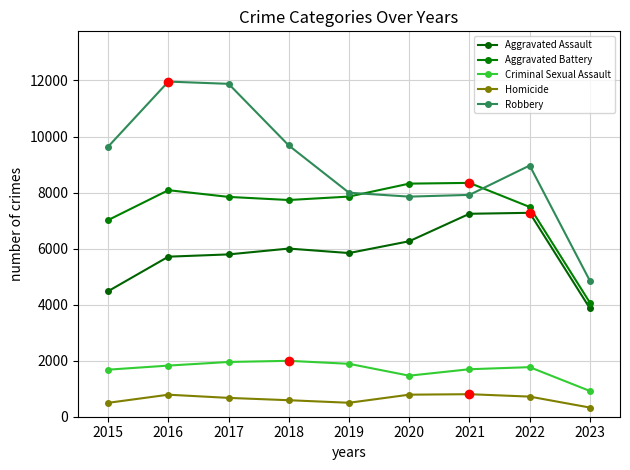

How many interior local peaks does the Aggravated Battery series have?

2